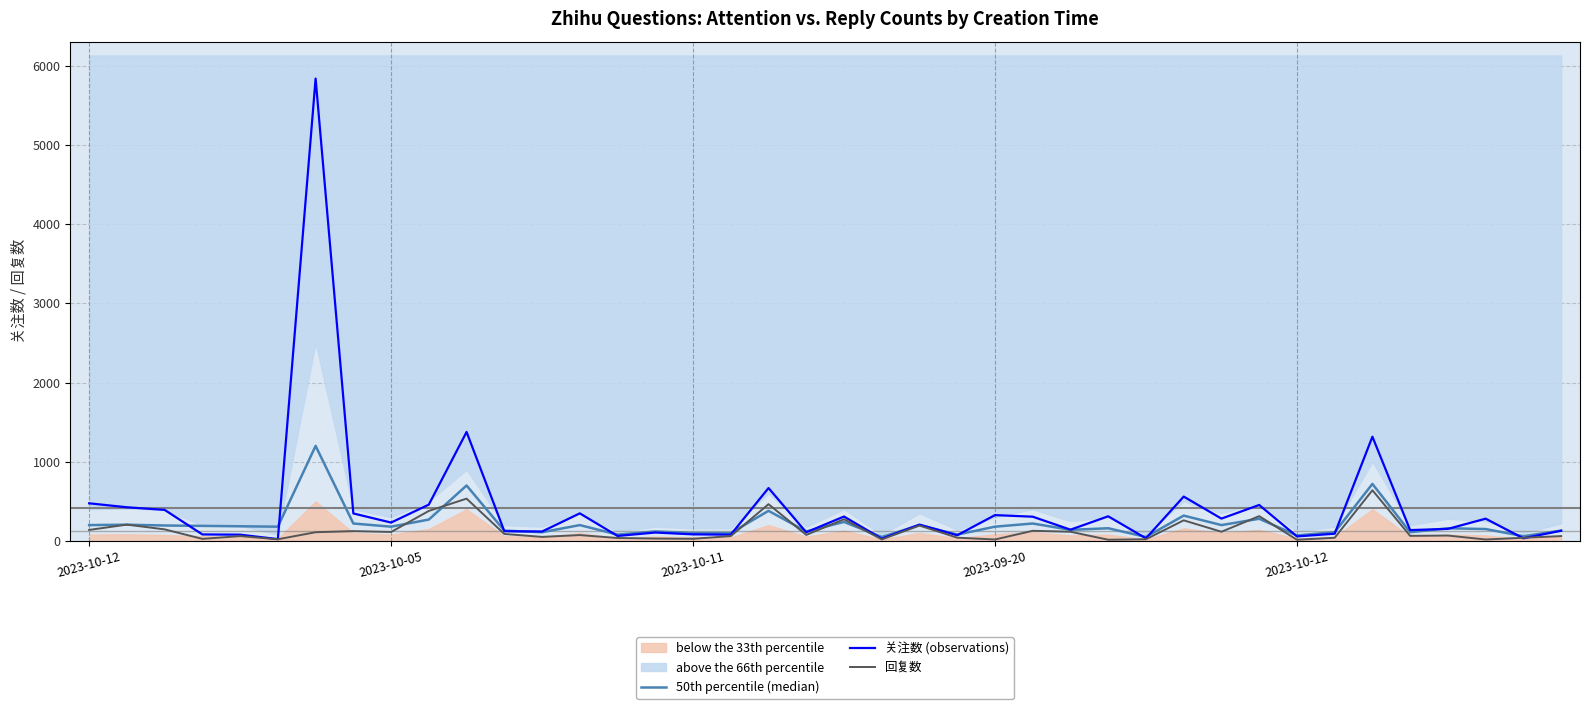

Which series has the largest range (max minus min)?

关注数 (observations)